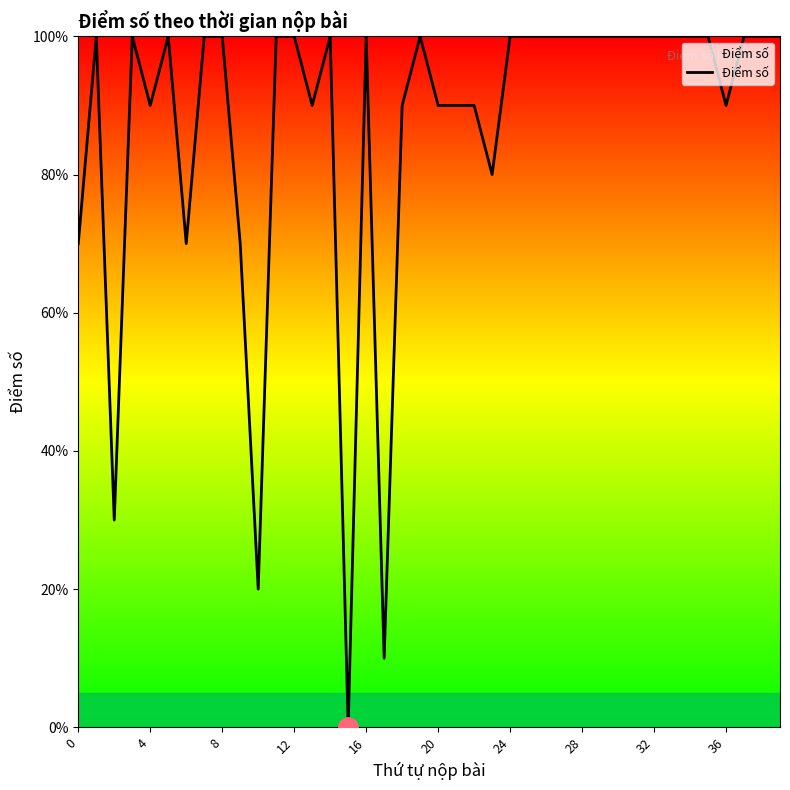

Does the chart display data point markers on the line(s)?

No